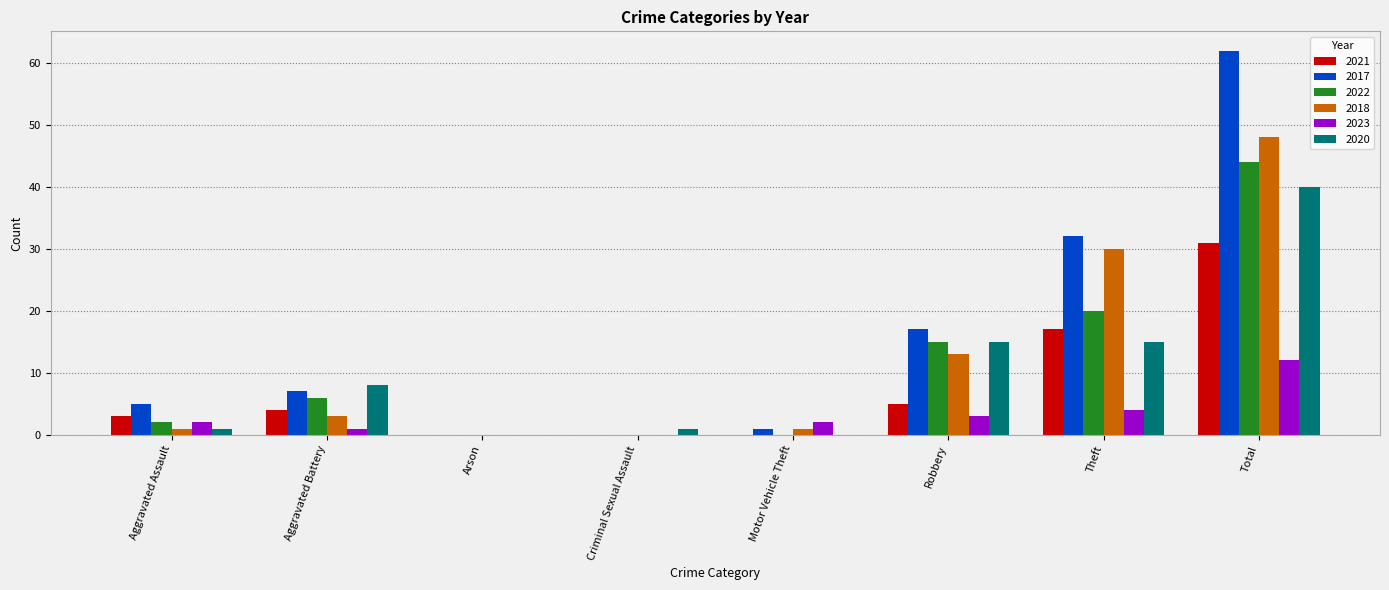

Which series has the largest total across all categories?

2017